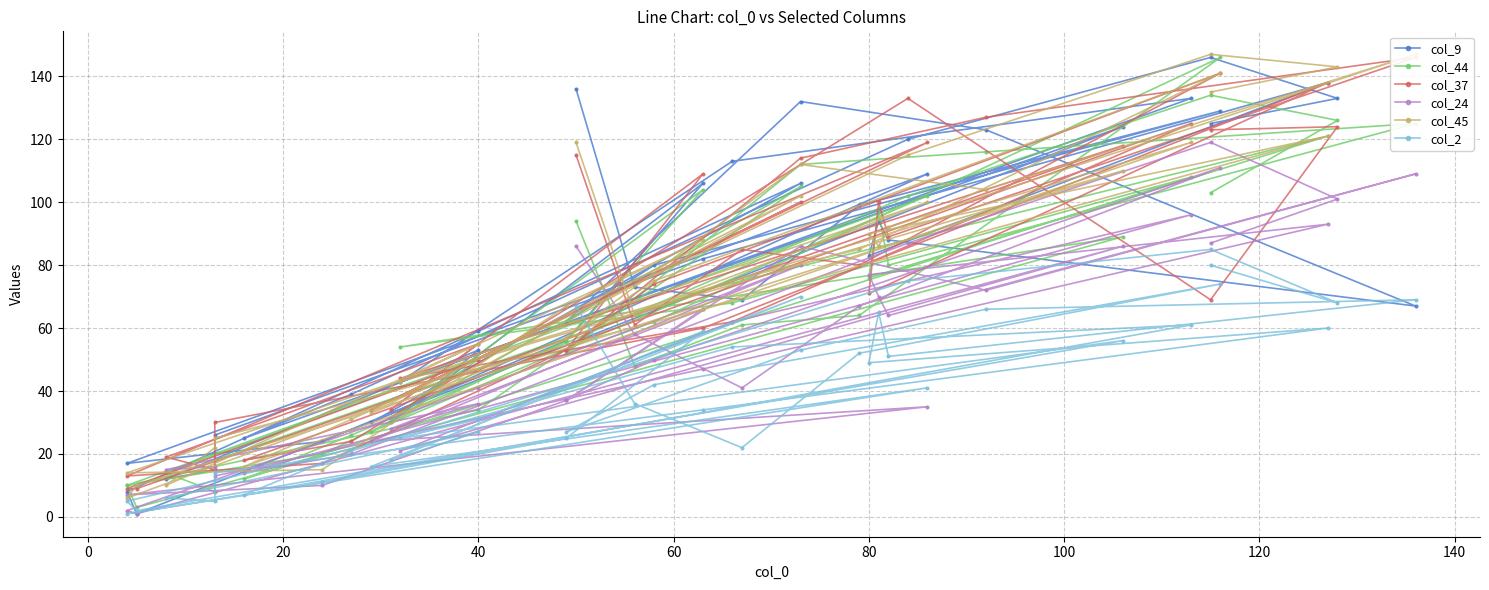

How many data points in col_24 are less than 58?

20